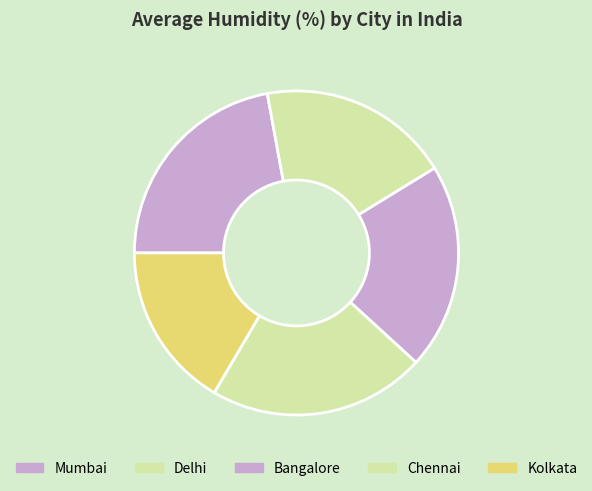

Is there a majority slice in this chart?

No